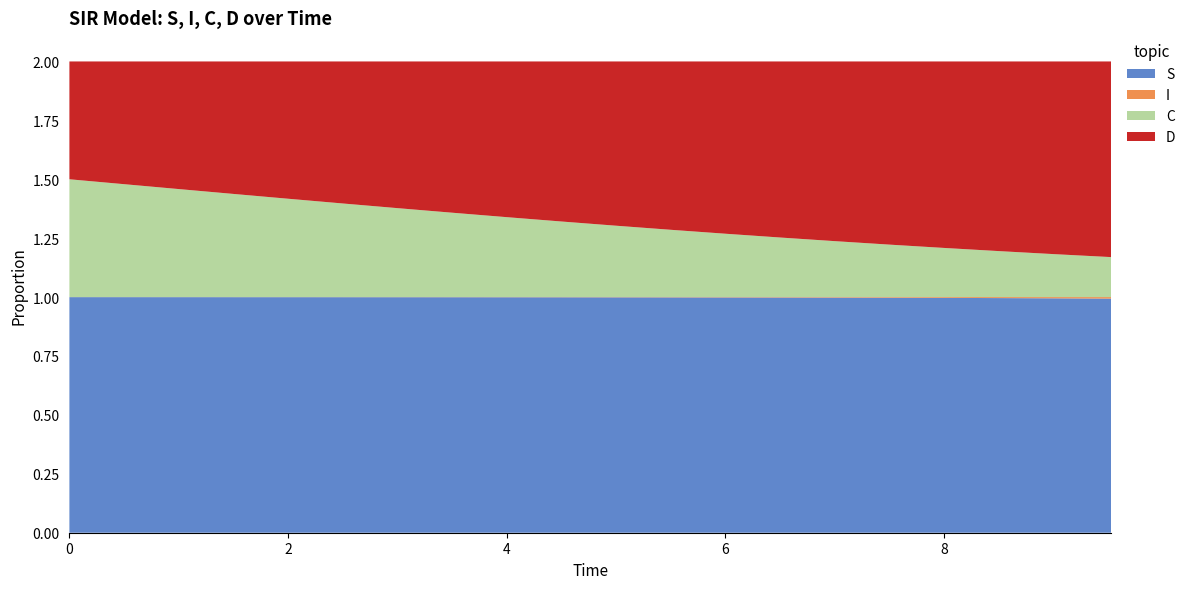

Reading left to right, list all the values displayed in this chart.

S: 1.0	1.0	1.0	1.0	1.0	1.0	1.0	1.0	1.0	1.0	1.0	1.0	1.0	1.0	1.0	1.0	1.0	1.0	1.0	1.0
I: 0.0	0.0	0.0	0.0	0.0	0.0	0.0	0.0	0.0	0.0	0.0	0.0	0.0	0.0	0.0	0.0	0.0	0.0	0.0	0.0
C: 0.5	0.5	0.5	0.4	0.4	0.4	0.4	0.4	0.3	0.3	0.3	0.3	0.3	0.3	0.2	0.2	0.2	0.2	0.2	0.2
D: 0.5	0.5	0.5	0.6	0.6	0.6	0.6	0.6	0.7	0.7	0.7	0.7	0.7	0.7	0.8	0.8	0.8	0.8	0.8	0.8